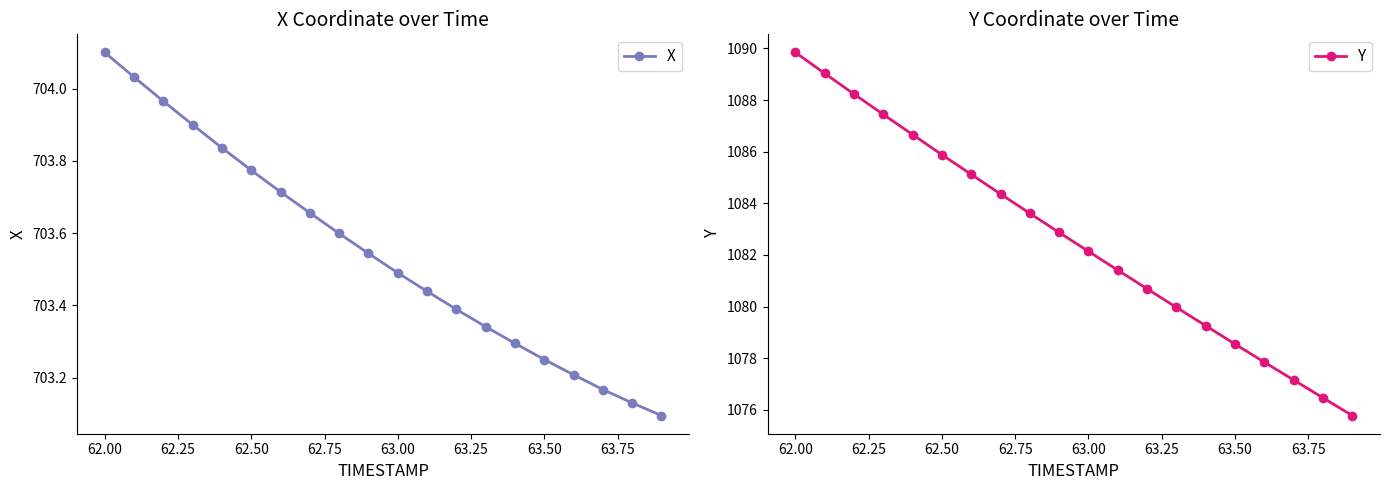

What is the highest value of the X series?

704.1